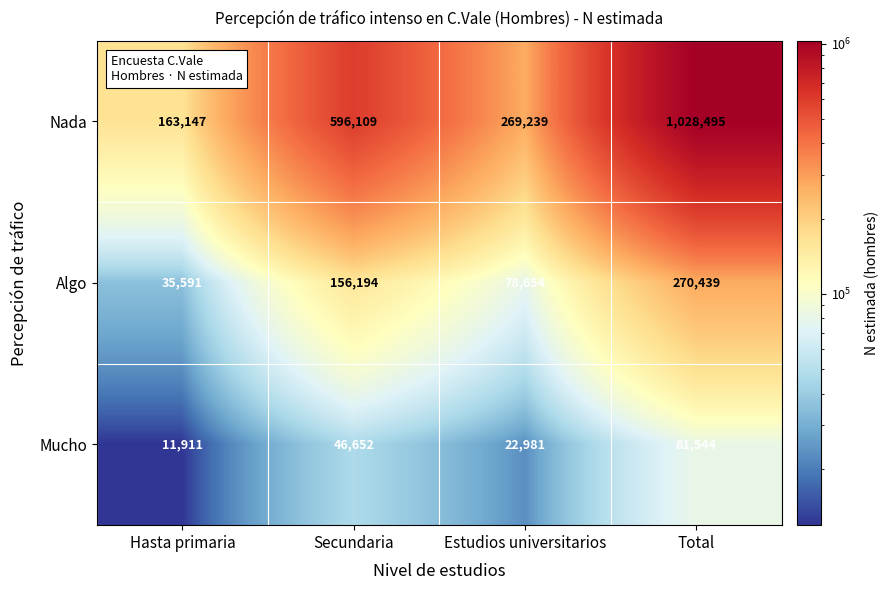

What is the total value across all series at Estudios universitarios?

370874